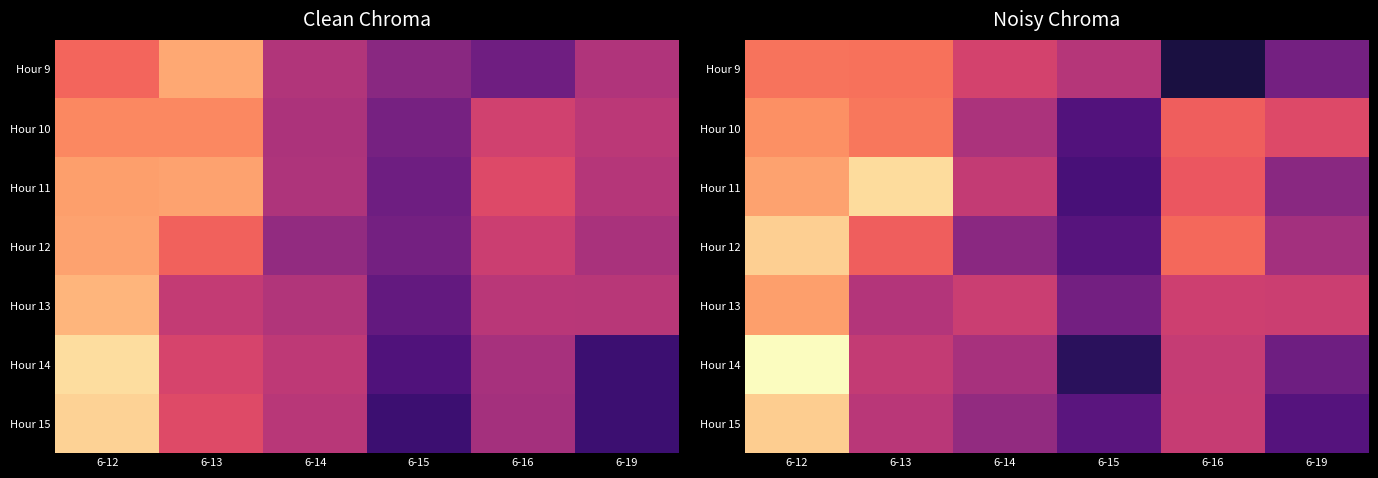

What is the difference between the second highest and second lowest values in the Hour 10 series?

17.8